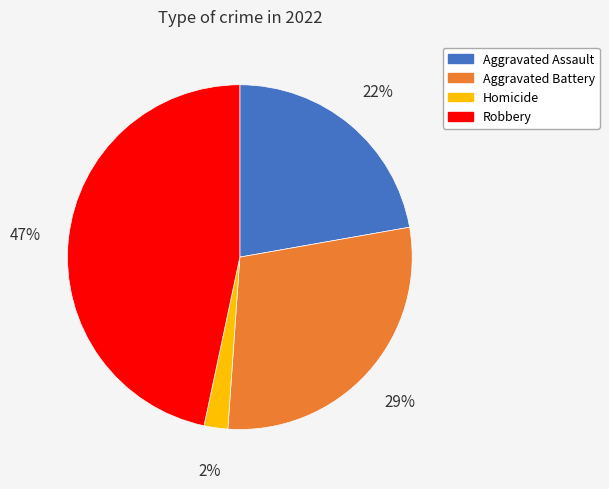

To the nearest percent, what is the combined percentage of Aggravated Assault and Aggravated Battery?

51%